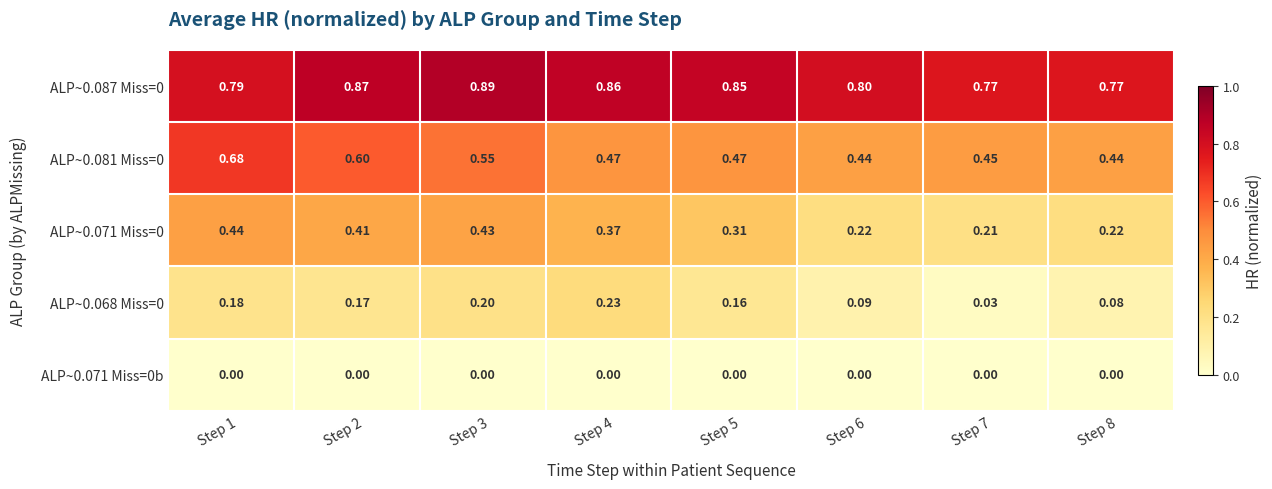

Between Step 6 and Step 5, which is larger?

Step 5